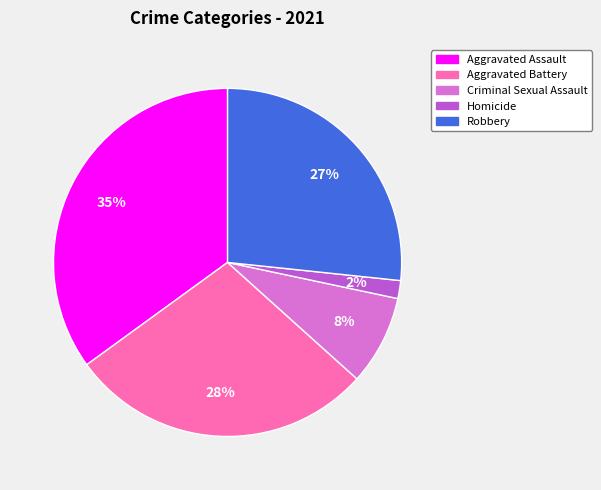

Is there any slice that represents more than half of the pie?

No